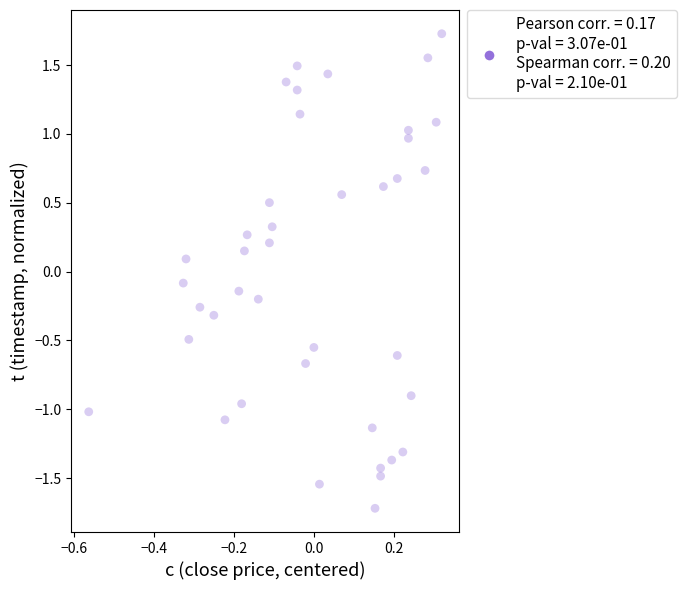

What is the range of Y values (max minus min)?

3.4